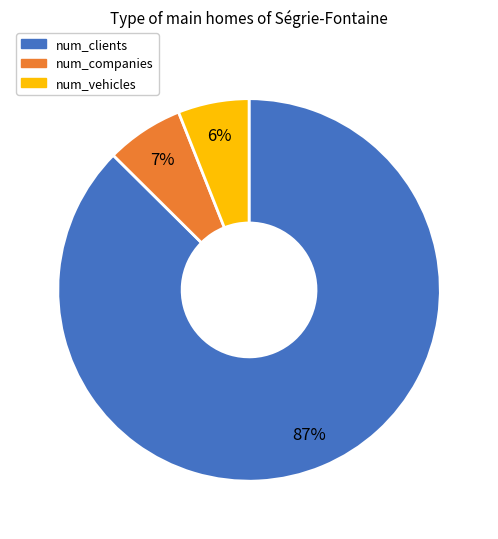

How many segments does this pie chart have?

3